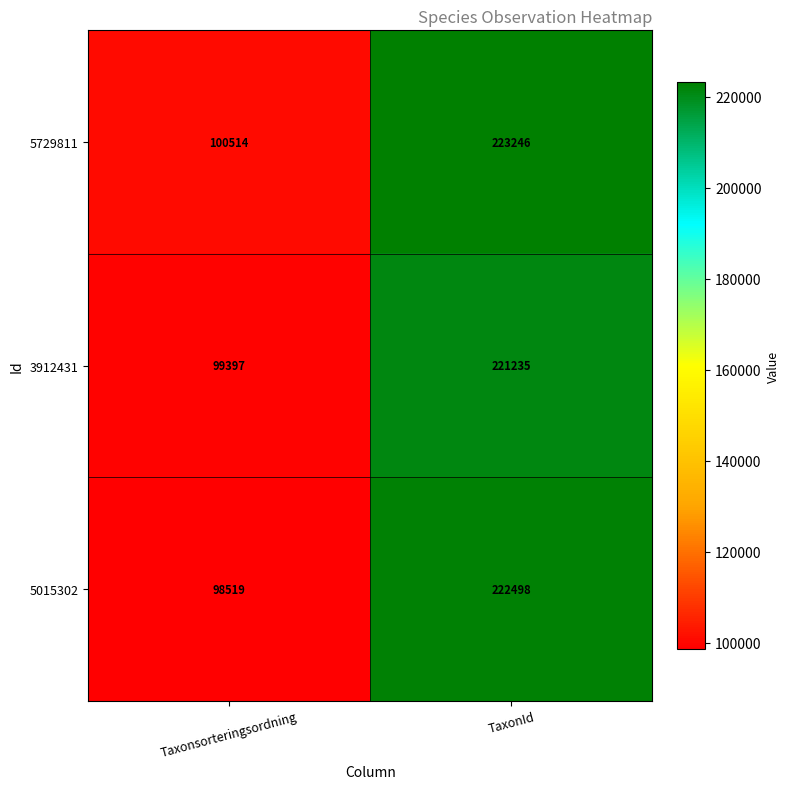

The value of 5015302 at TaxonId is 150780. True or false?

False